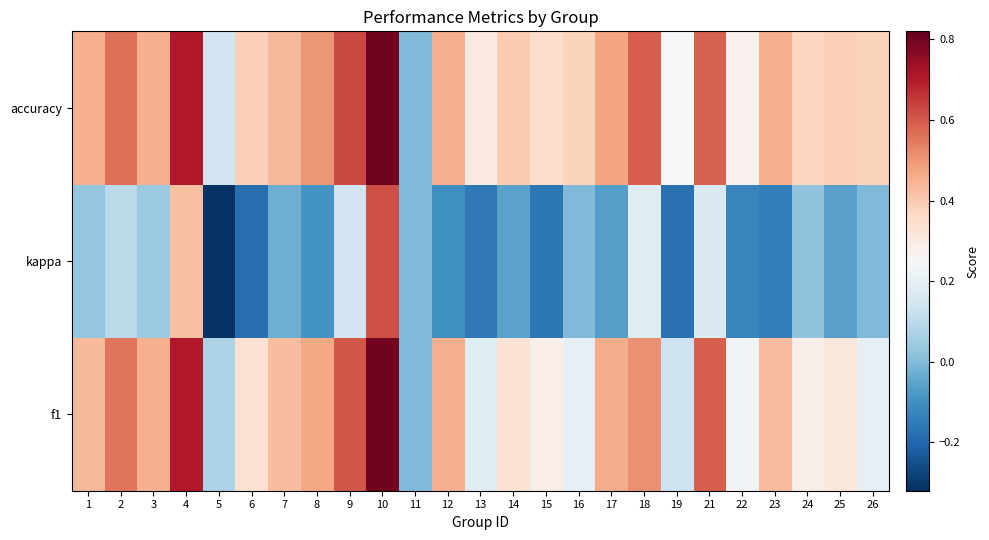

Between 9 and 6, which is larger?

9